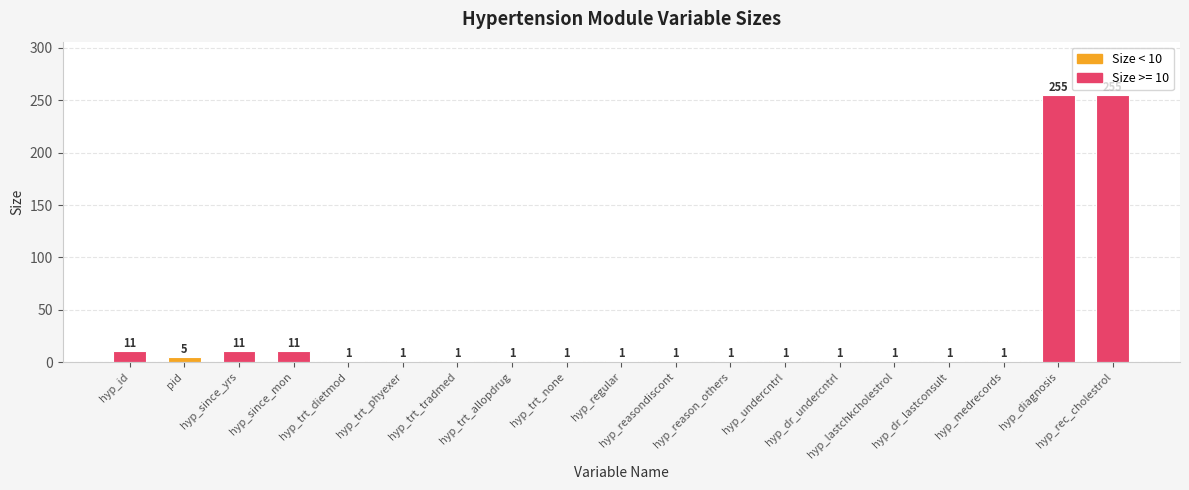

What is the value of the 16th bar from the left?

1